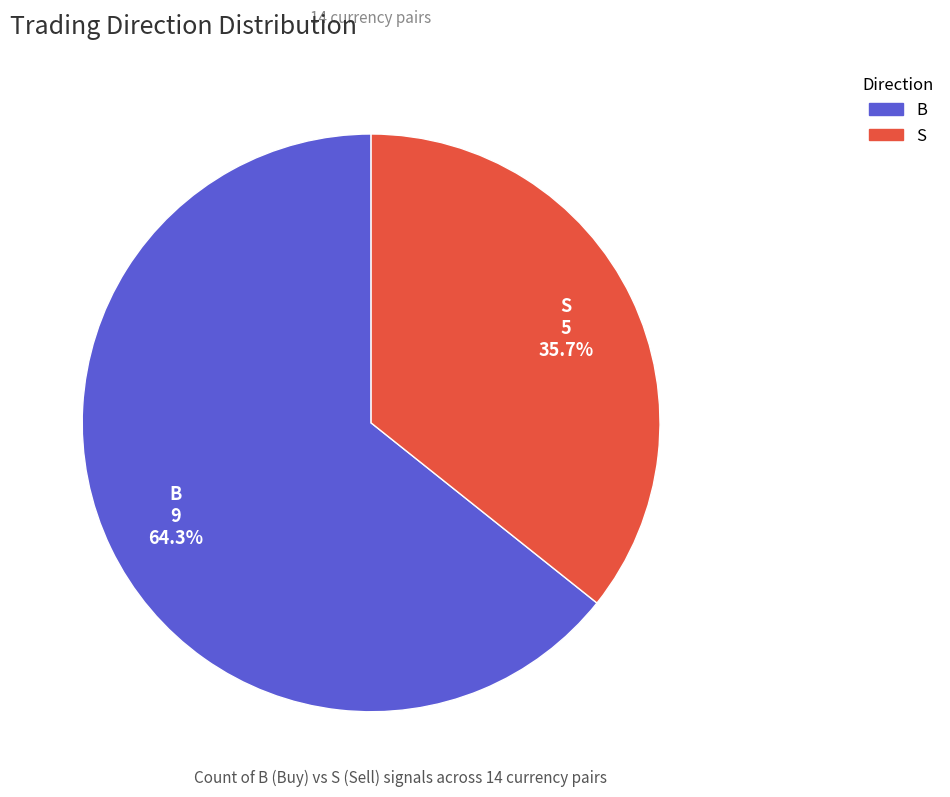

To the nearest percent, what is the average slice percentage?

50%